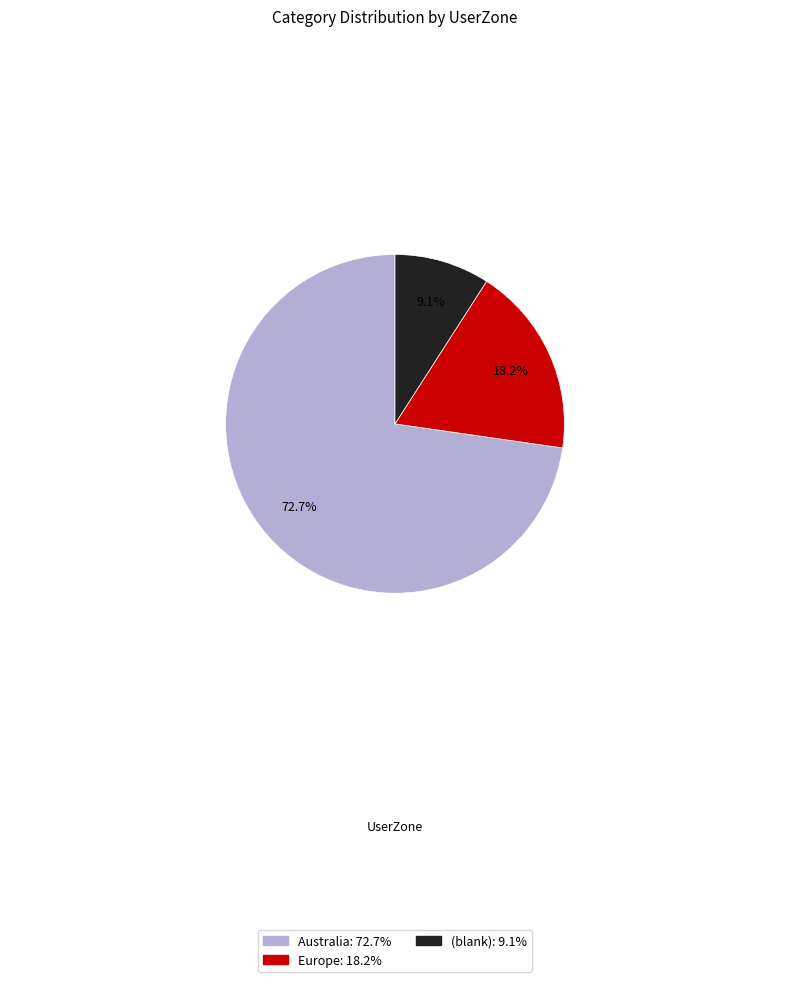

Is there a majority slice in this chart?

Yes